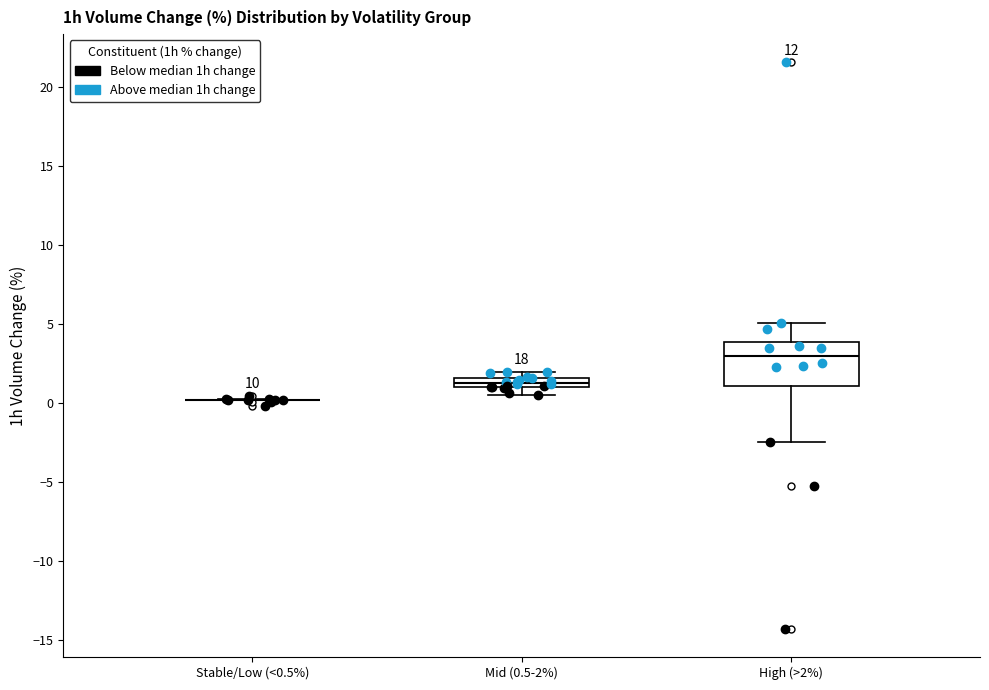

Where does the median line of the box for High (>2%) sit on the y-axis? The values are not printed on the chart, so give them approximately, as read against the axis.

3.0